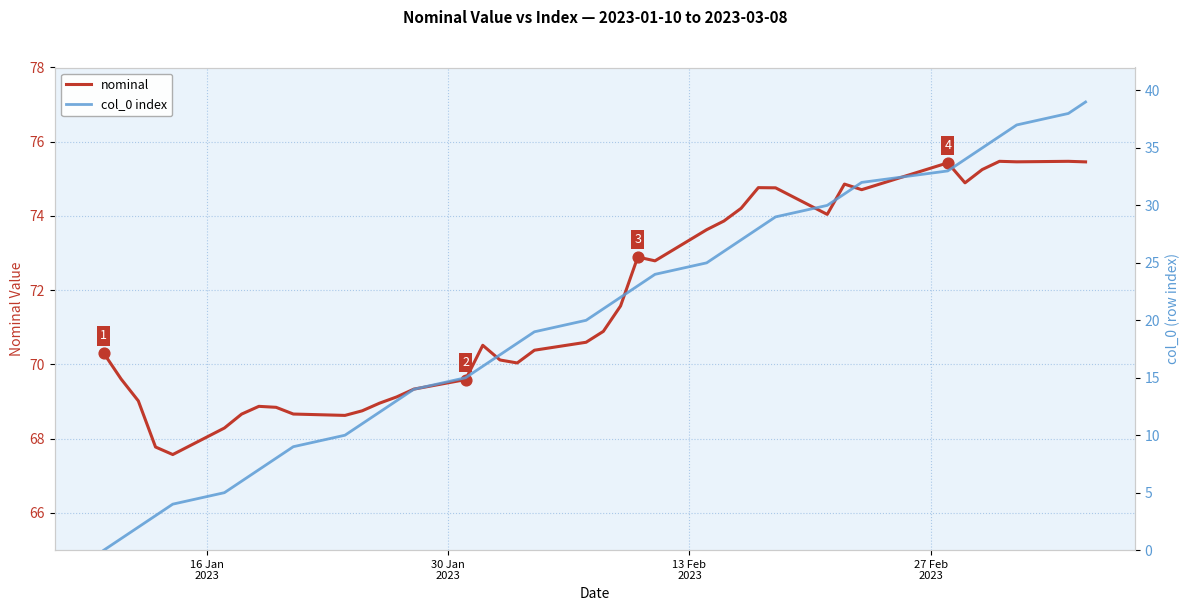

Which series has the largest Y range (max minus min)?

col_0 index